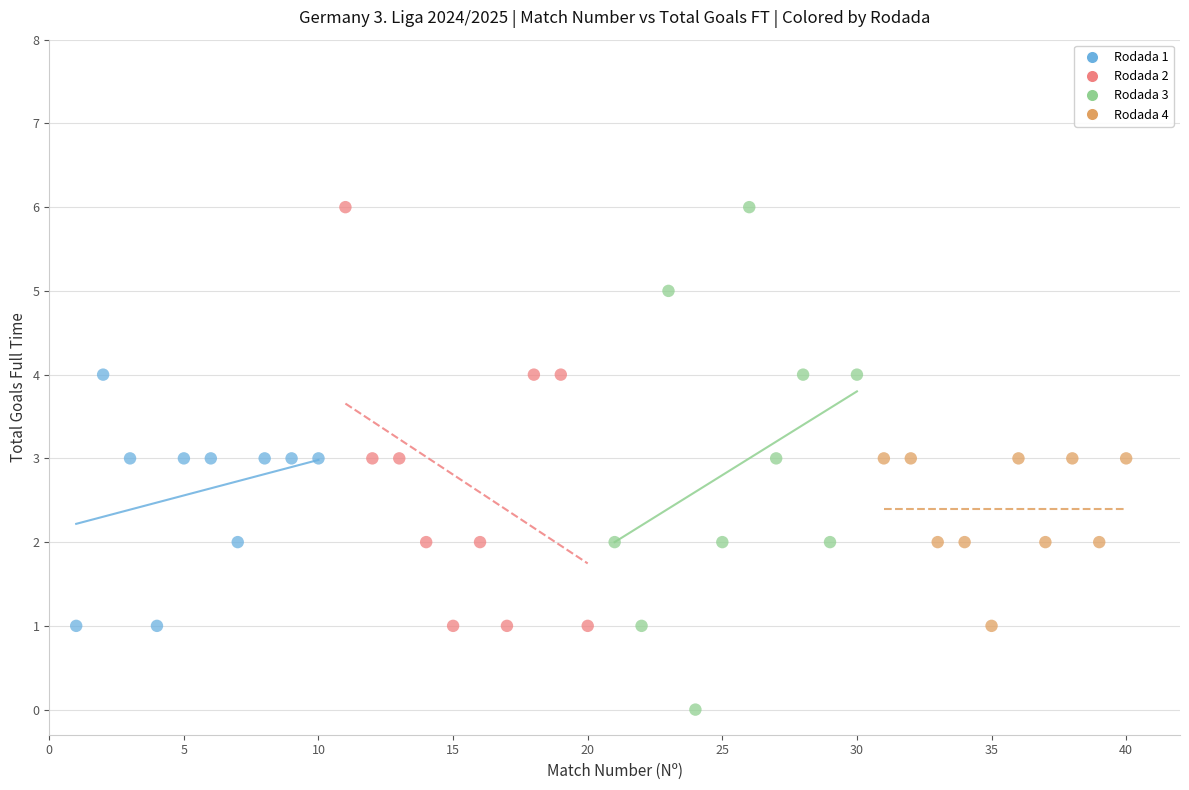

Which series has the largest Y range (max minus min)?

Rodada 3